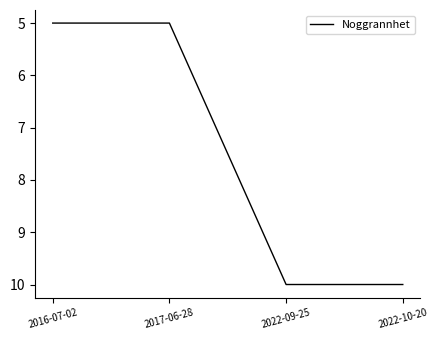

Does the chart display data point markers on the line(s)?

No